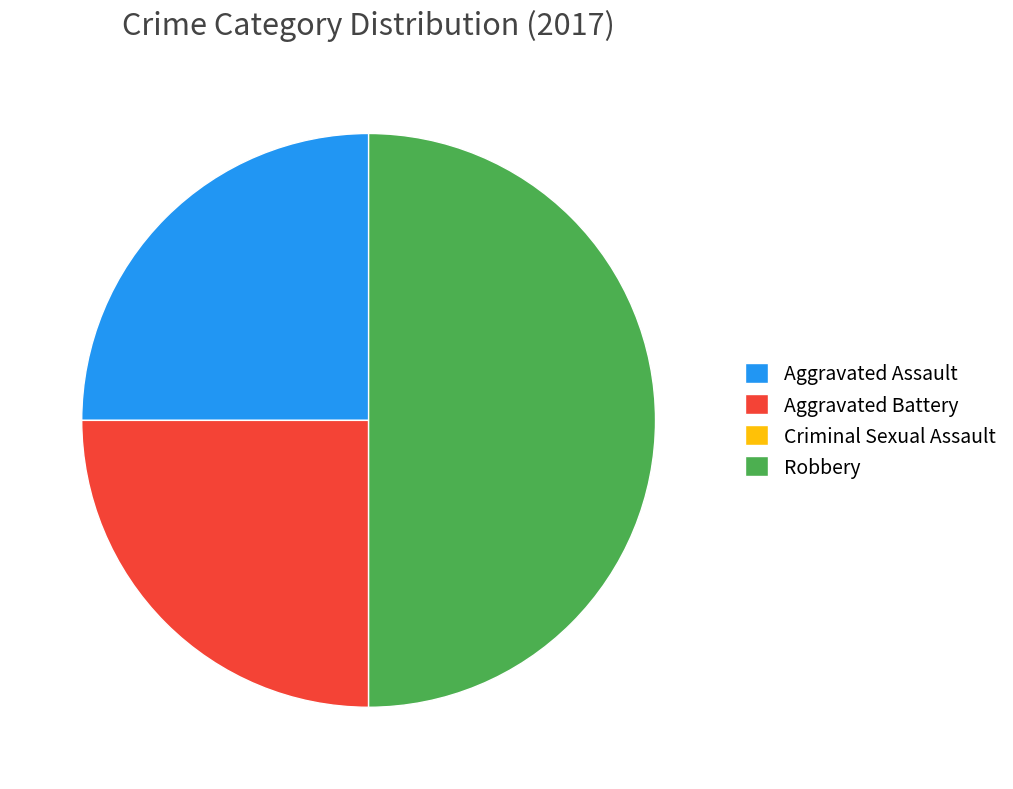

Which has a higher value, Aggravated Battery or Robbery?

Robbery